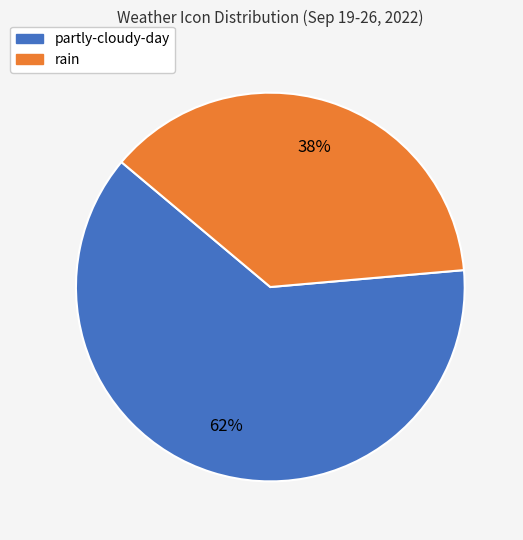

The partly-cloudy-day slice represents 62% of the pie. True or false?

True